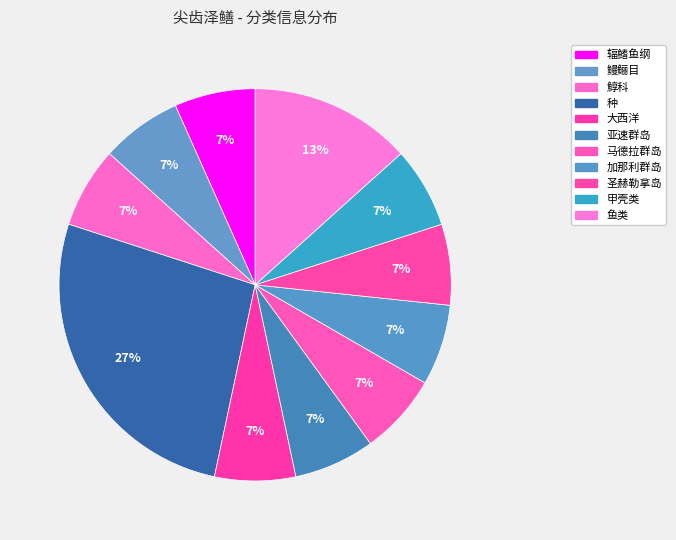

Is it true that 鱼类 is 13% of the pie?

True